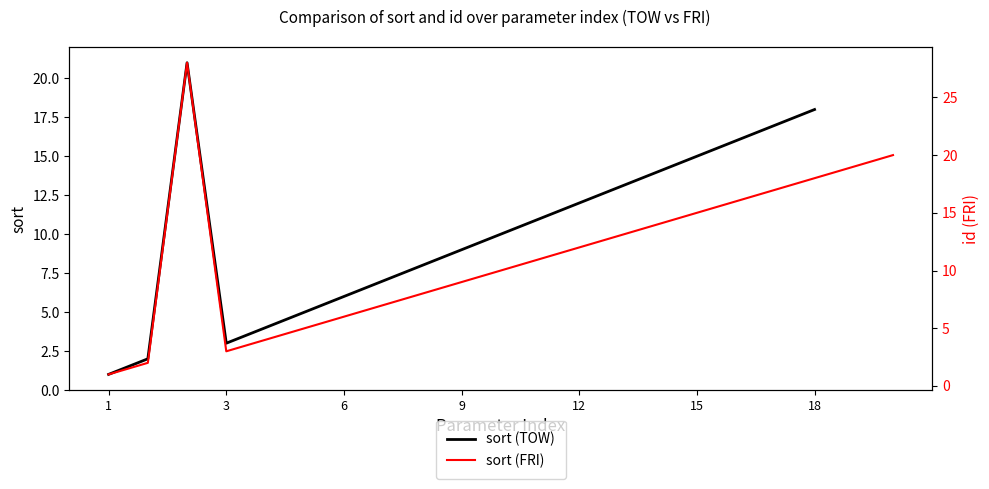

Where is the data nearest to the value 11?

11